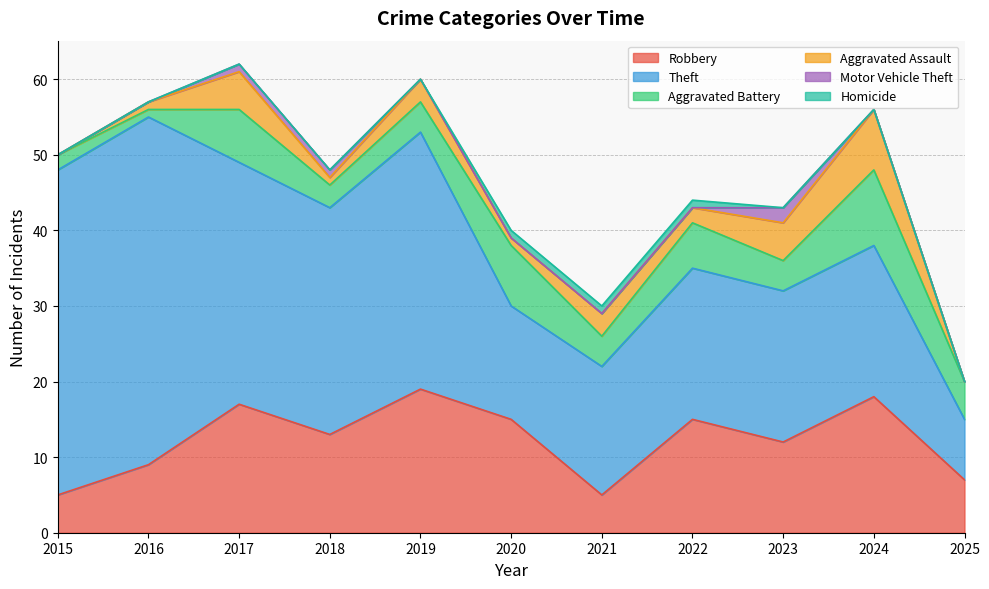

True or false: Aggravated Assault and Theft intersect in this chart.

False